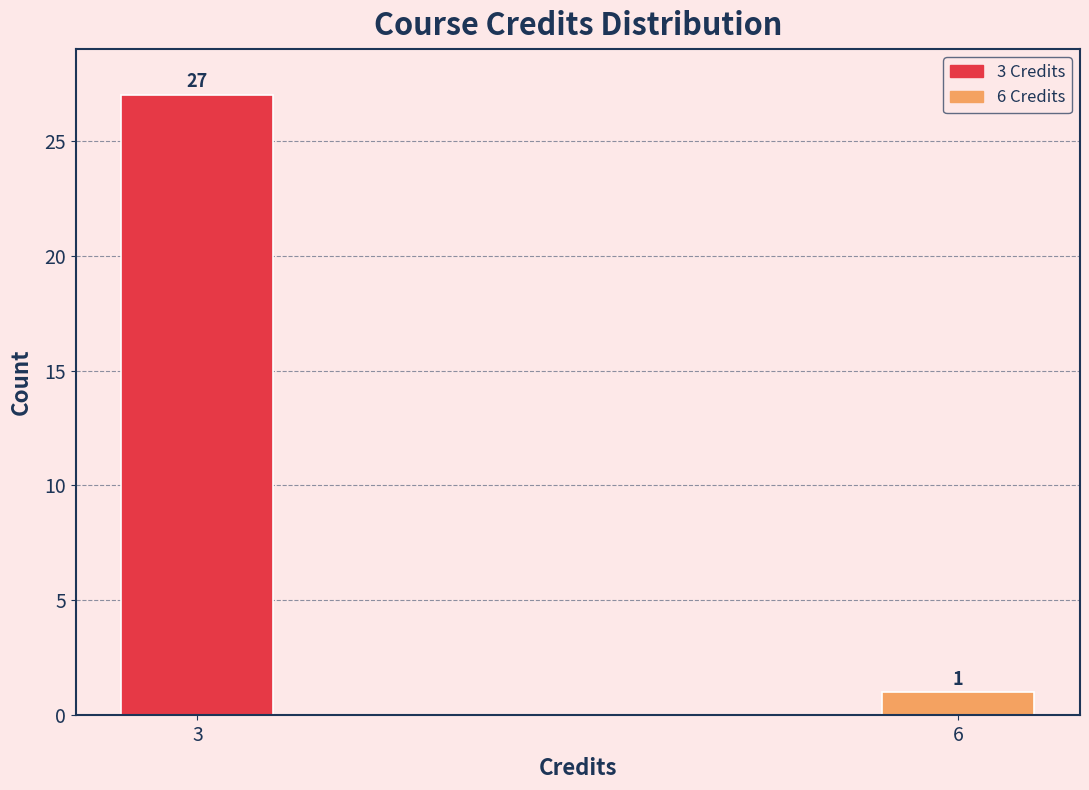

Reading left to right, transcribe all the data shown in this chart.

3=27	6=1